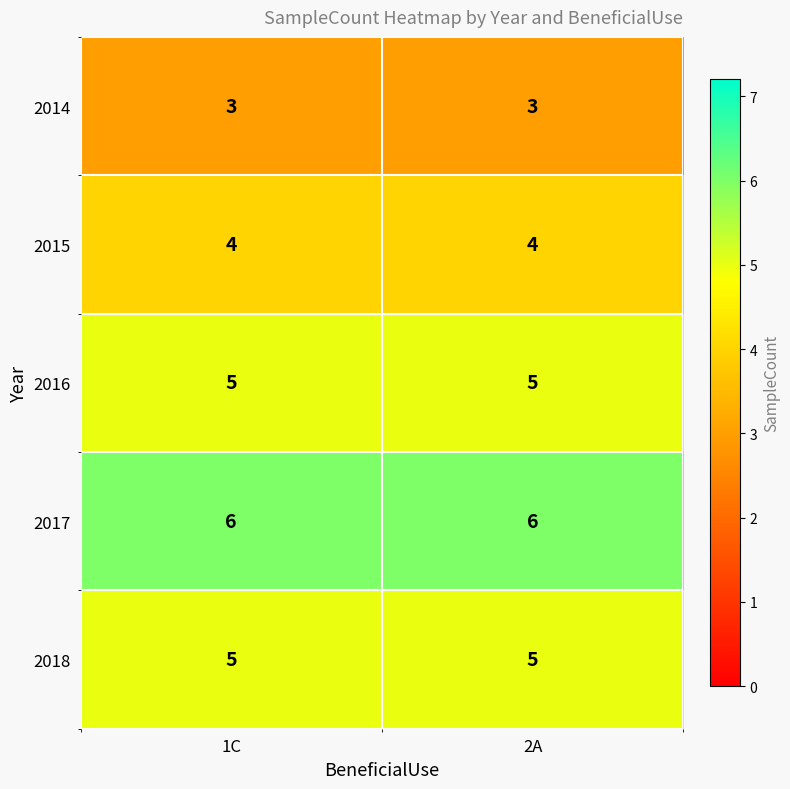

What value does the 2015 series have at 1C?

4